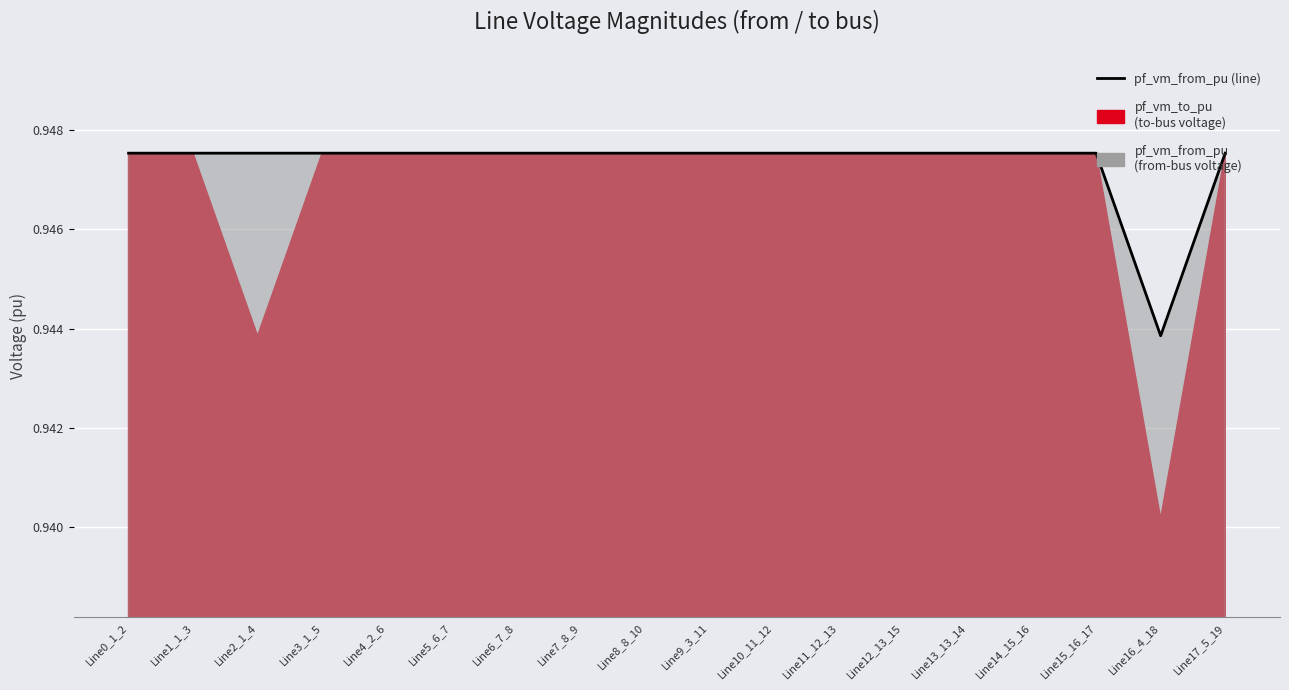

How many categories are shown in the chart?

18